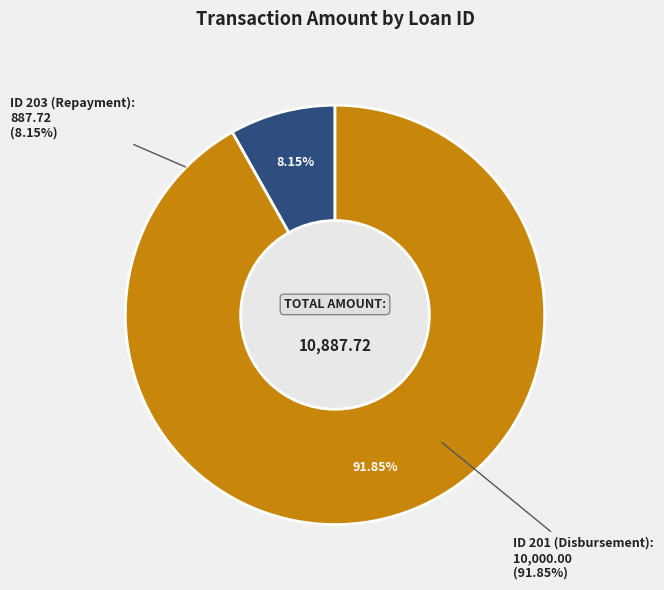

What portion of the pie excludes 203?

91.8%